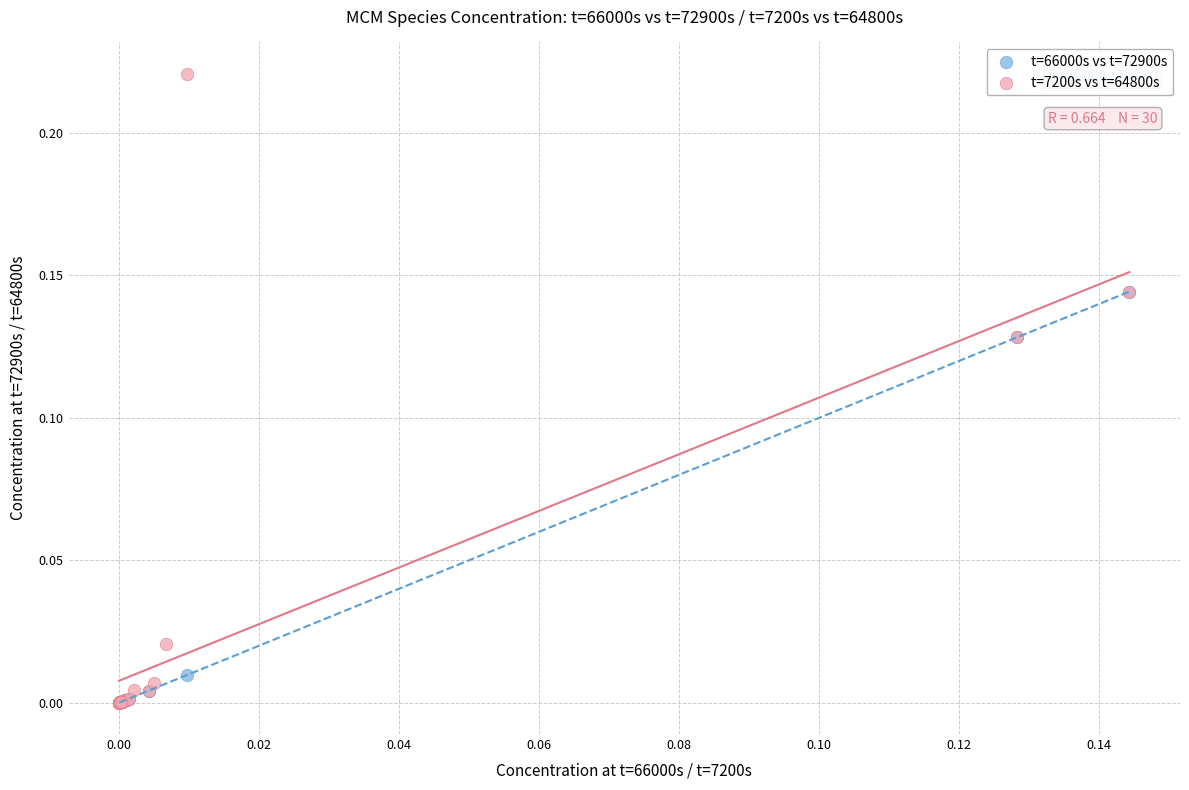

What are all the series names shown in the legend?

t=66000s vs t=72900s, t=7200s vs t=64800s